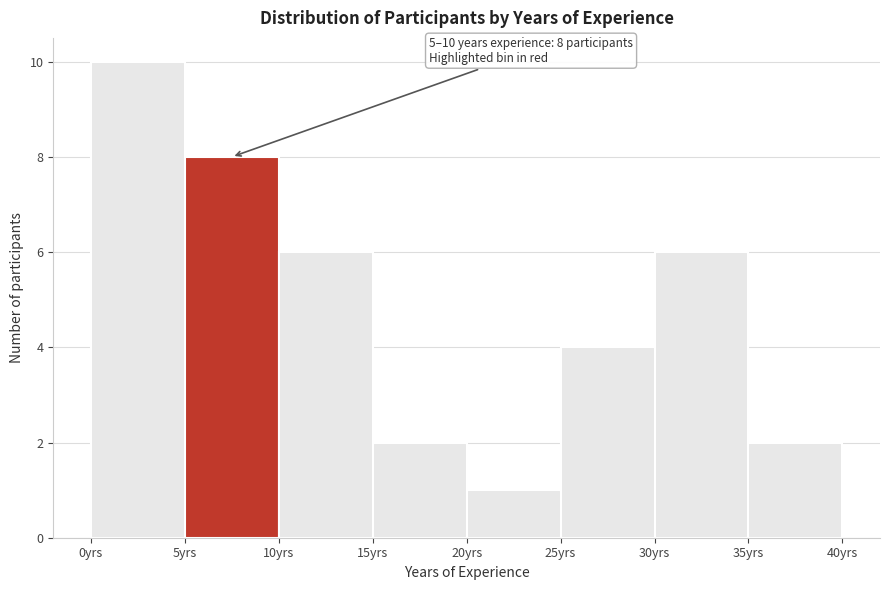

Which range on the x-axis has the tallest bar?

0 to 5